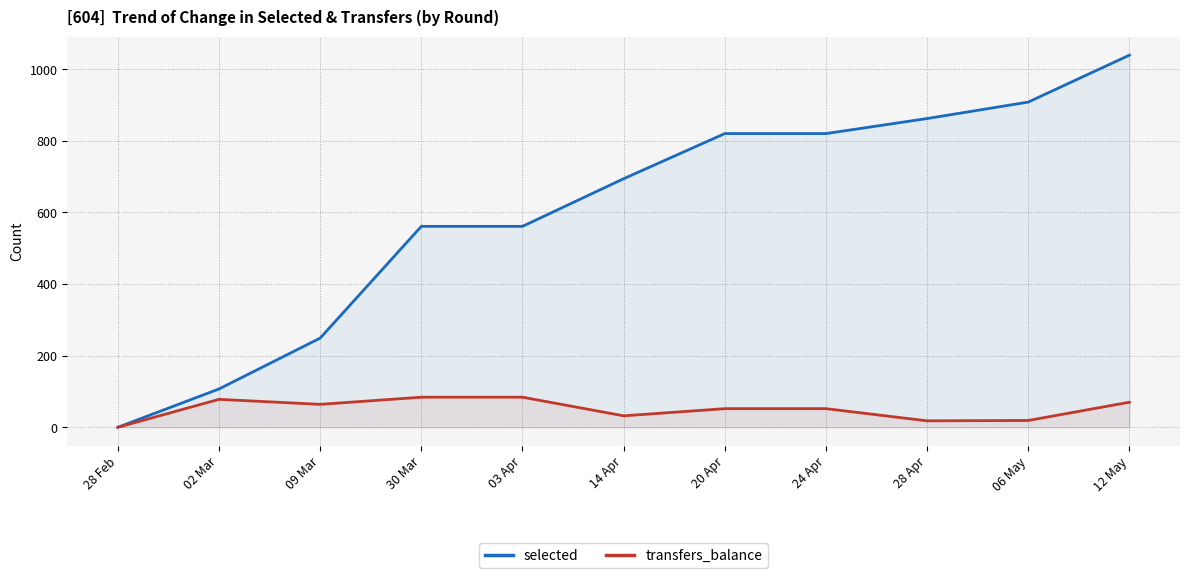

What are all the series names shown in the legend?

selected, transfers_balance